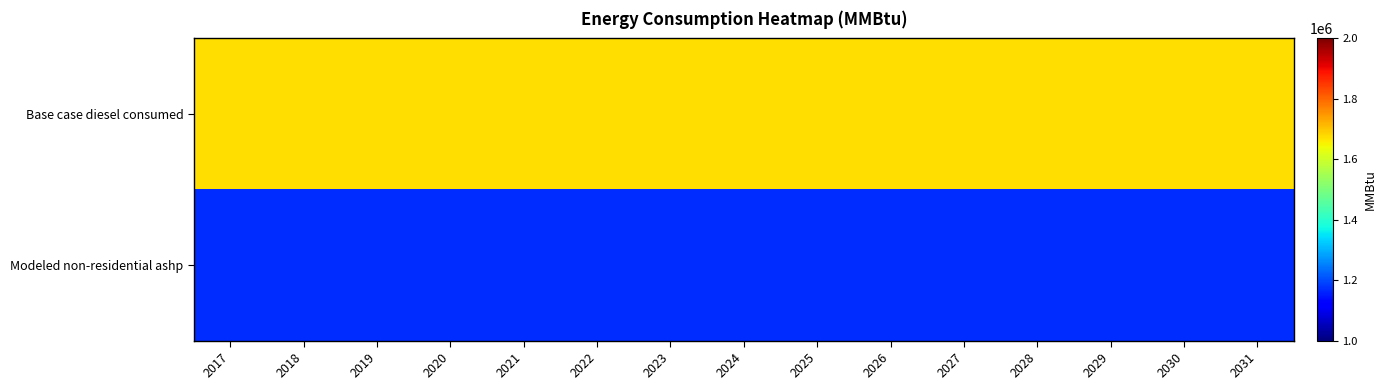

List the series in order of their overall mean, highest first.

Base case diesel consumed, Modeled non-residential ashp